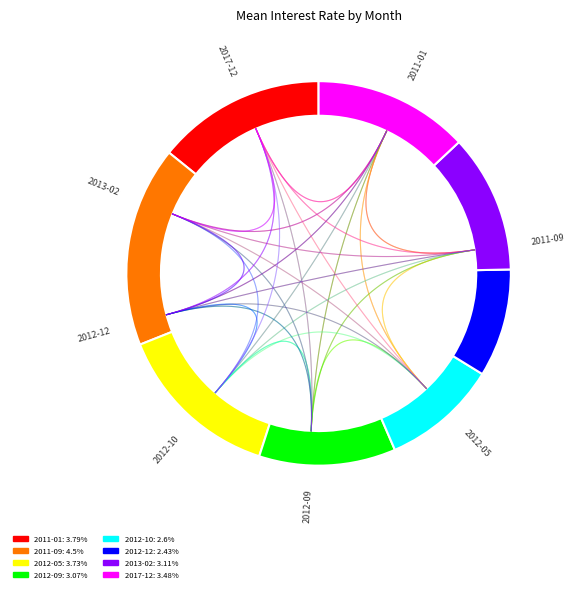

True or false: 2012-12 accounts for 9% of the total.

True